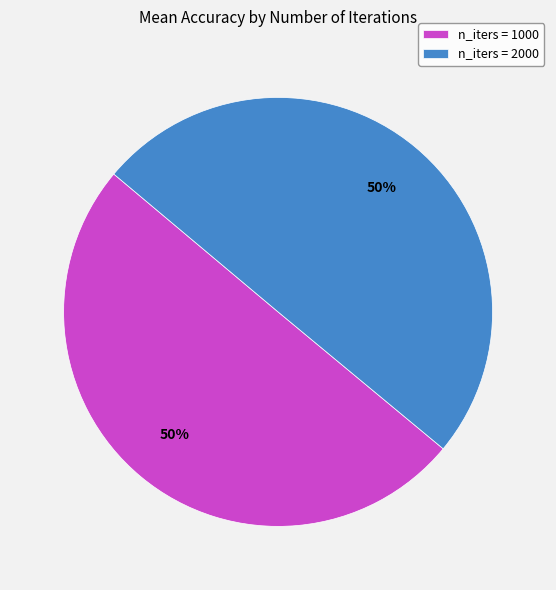

What percentage is the n_iters = 1000 slice, to the nearest percent?

50%